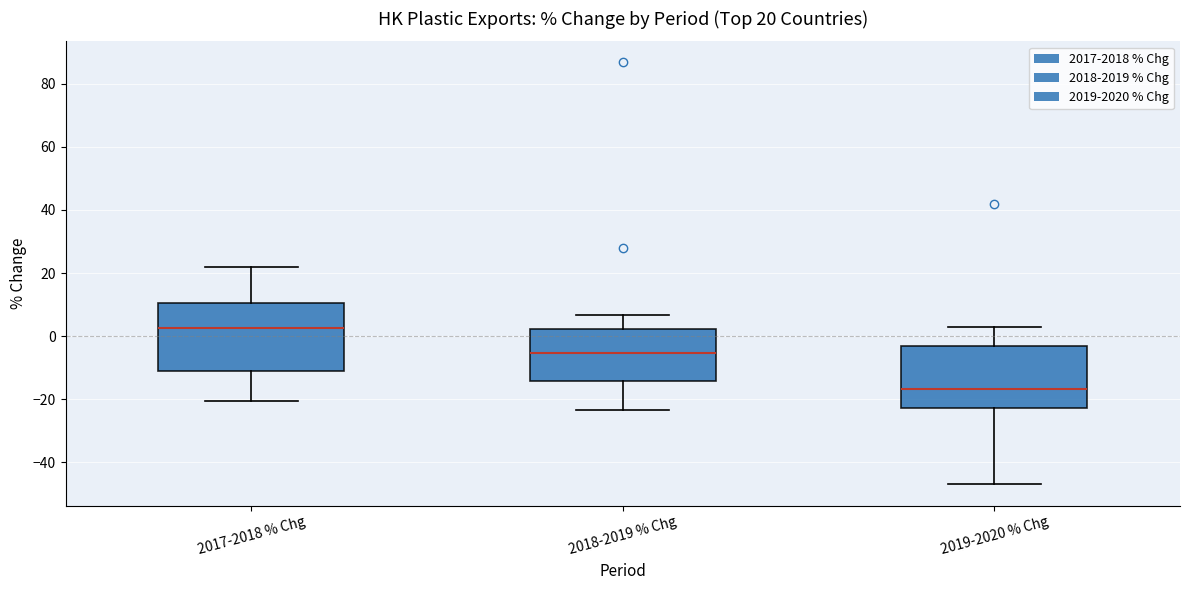

Which box is the tallest, from its lower edge to its upper edge?

2017-2018 % Chg